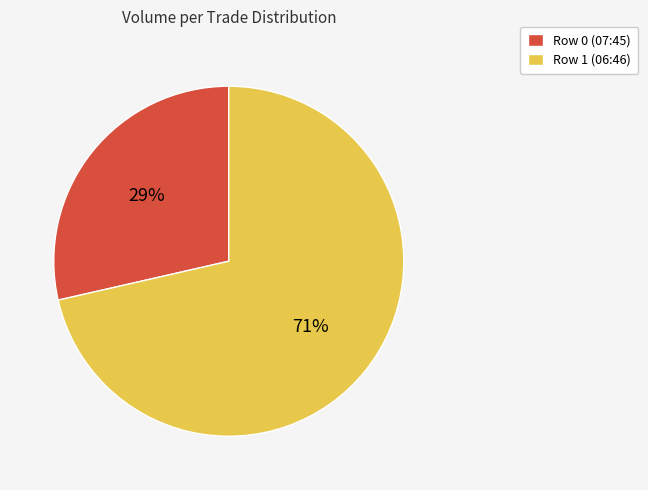

Combined, do Row 0 (07:45) and Row 1 (06:46) account for over 50%?

Yes